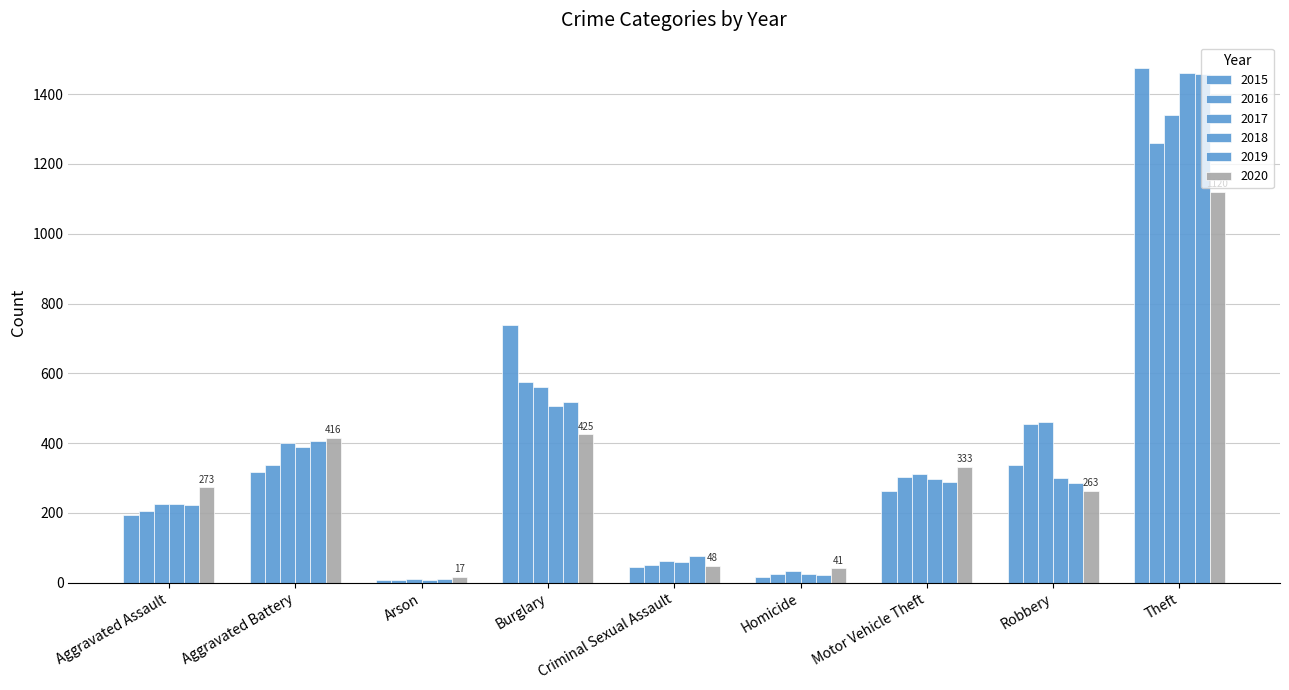

How many bars are there in each group?

6